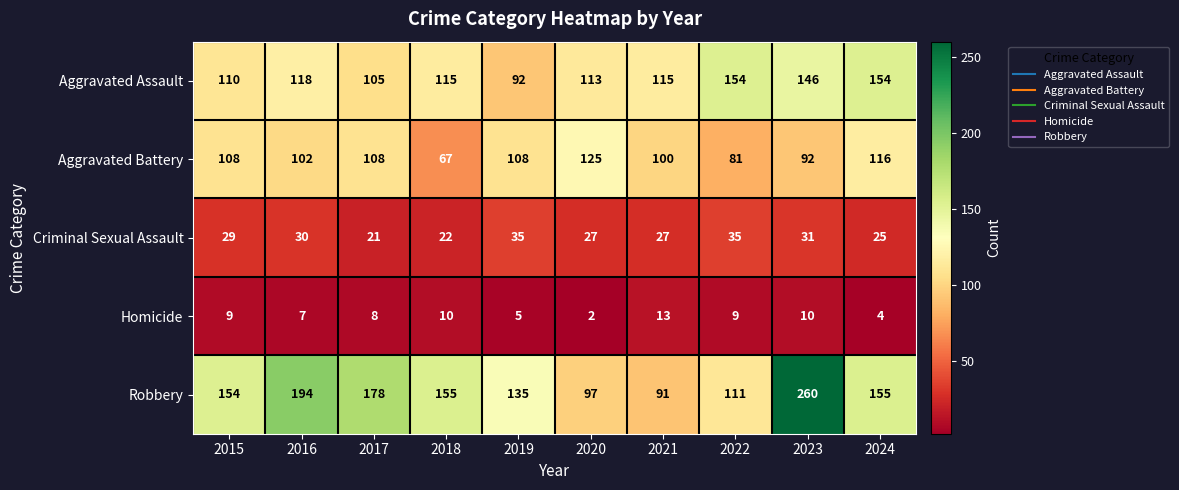

Rank the series by their maximum value, from highest to lowest.

Robbery, Aggravated Assault, Aggravated Battery, Criminal Sexual Assault, Homicide